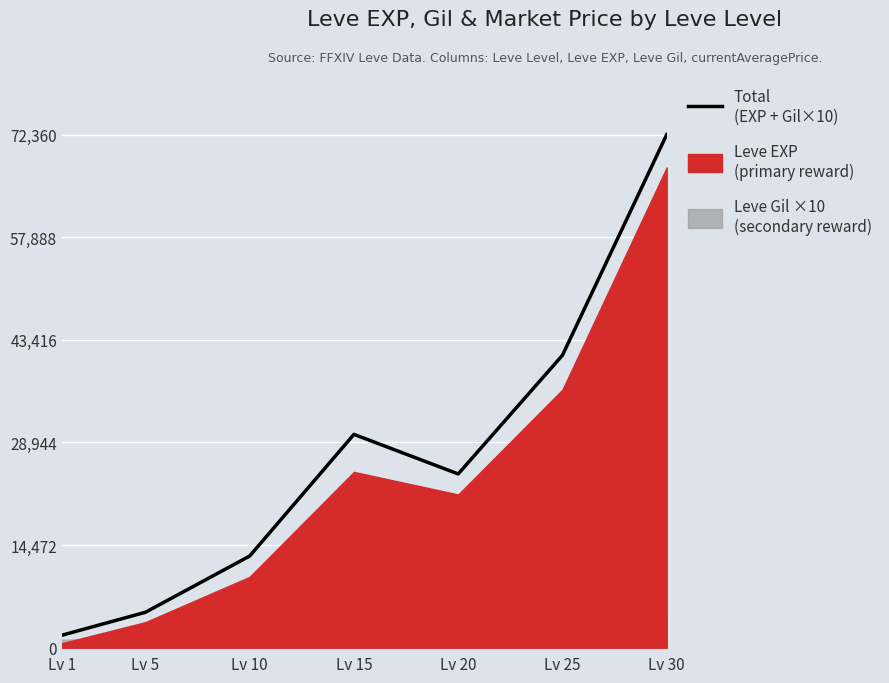

Rank the categories by value from highest to lowest.

Lv 30, Lv 25, Lv 15, Lv 20, Lv 10, Lv 5, Lv 1